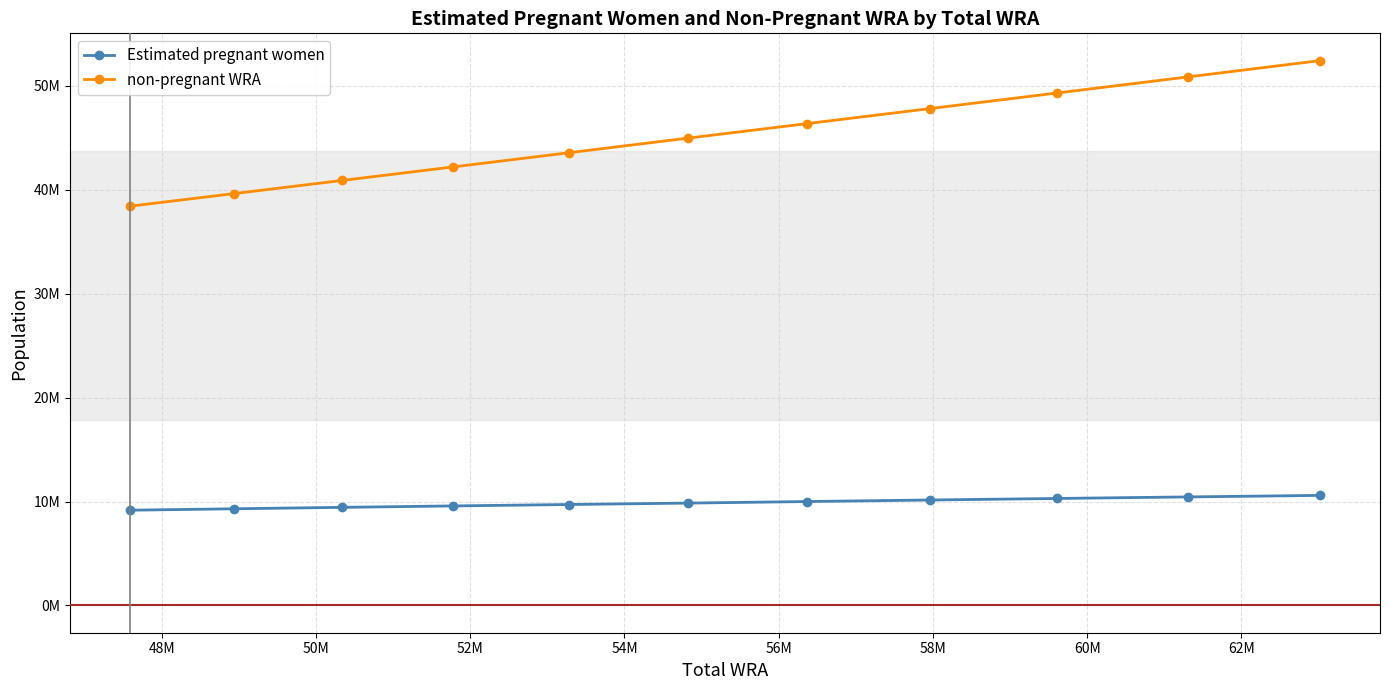

True or false: Estimated pregnant women and non-pregnant WRA cross at least once.

False